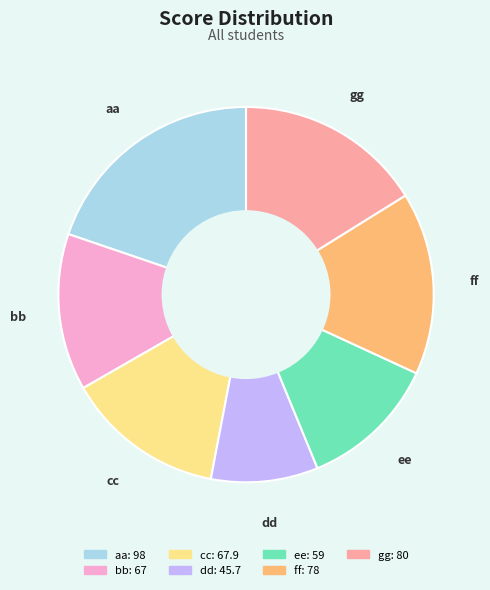

Which slice is the smallest?

dd